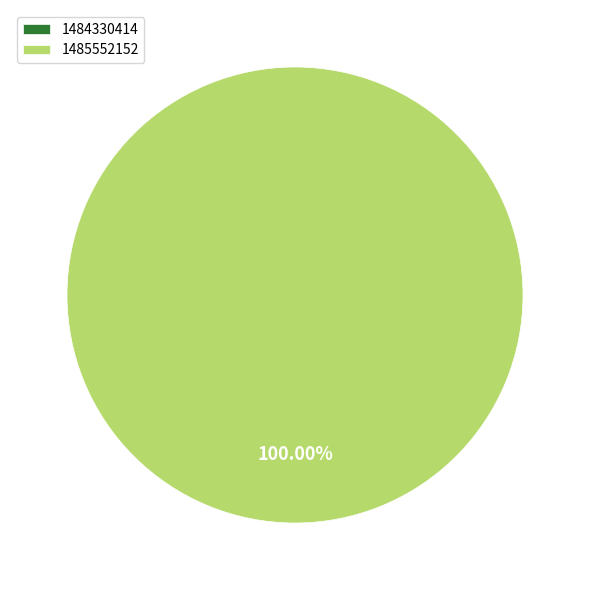

What is the smallest slice in the pie chart?

1484330414